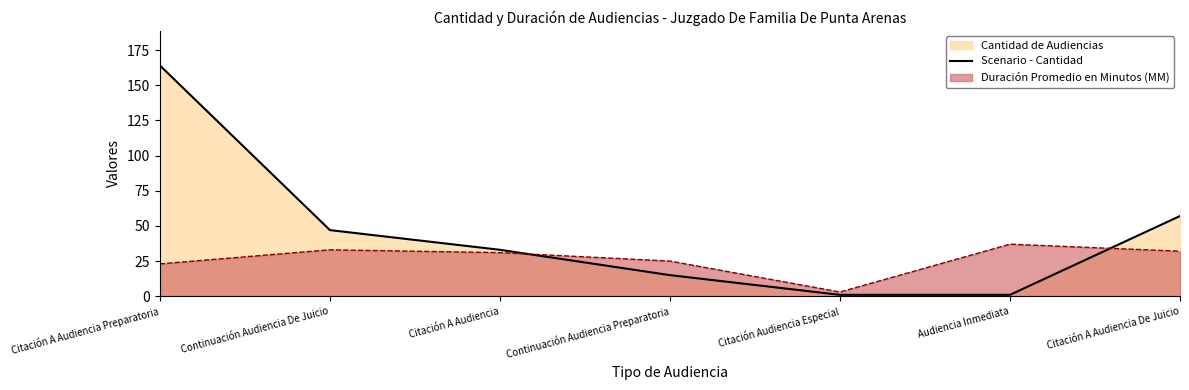

What is the label of the 5th point from the right?

Citación A Audiencia